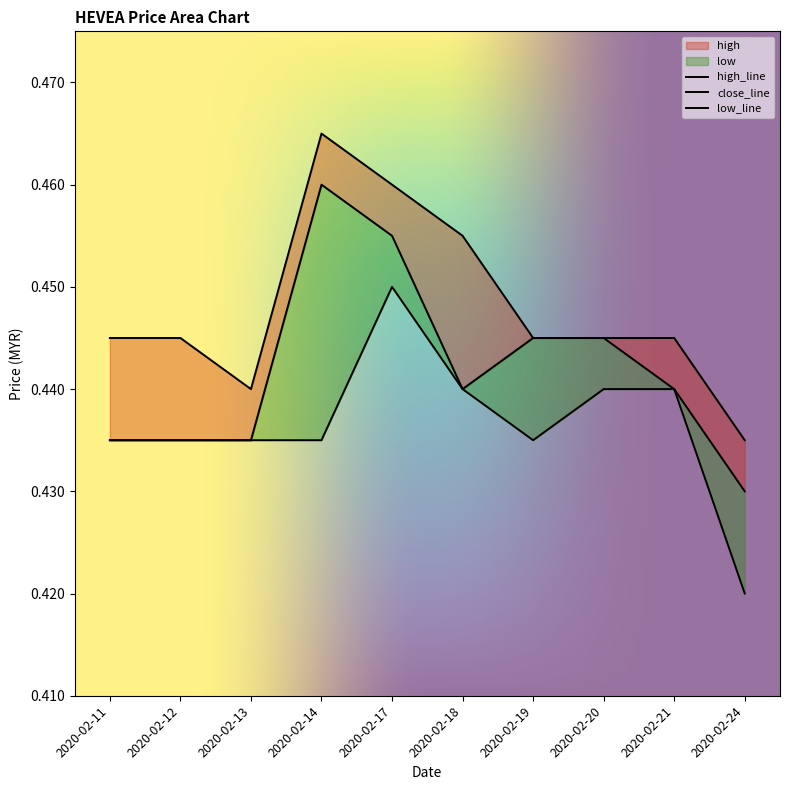

Where is high nearest to the value 0?

2020-02-24